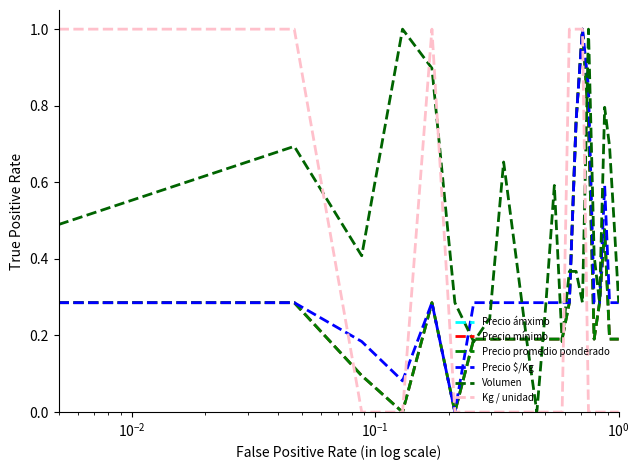

What is the sum of all Precio promedio ponderado values?

7.0